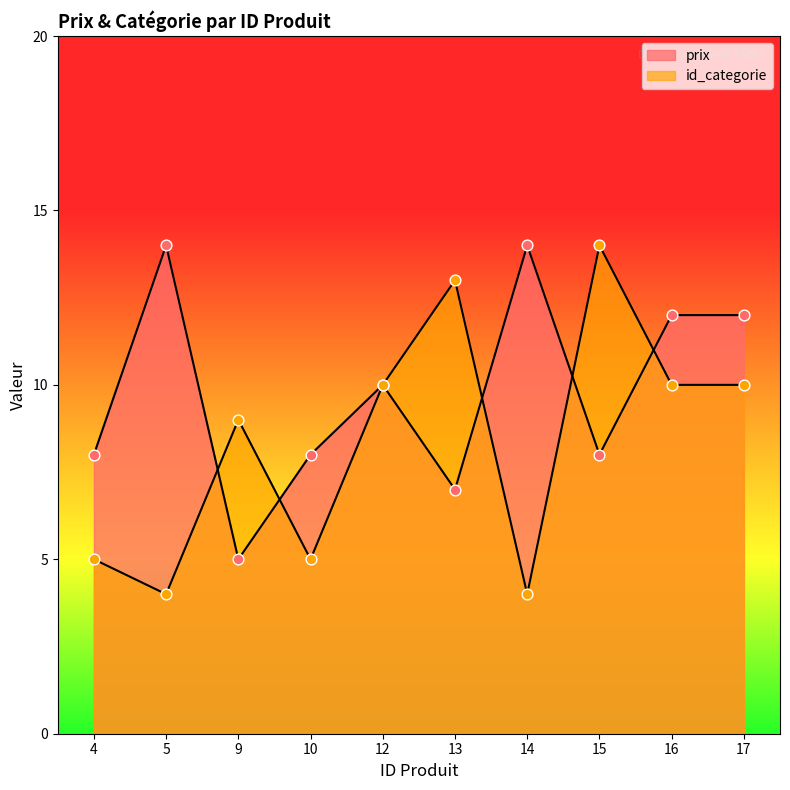

Is the value of prix at 13 greater than the value of id_categorie at 15?

No